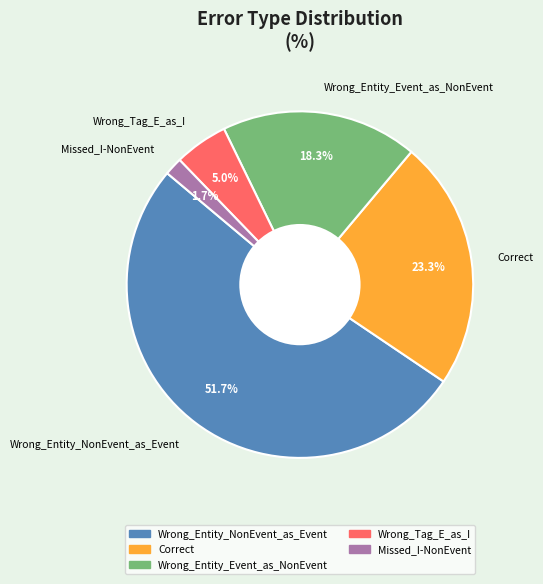

What is the total percentage of Wrong_Entity_Event_as_NonEvent and Missed_I-NonEvent?

20.0%